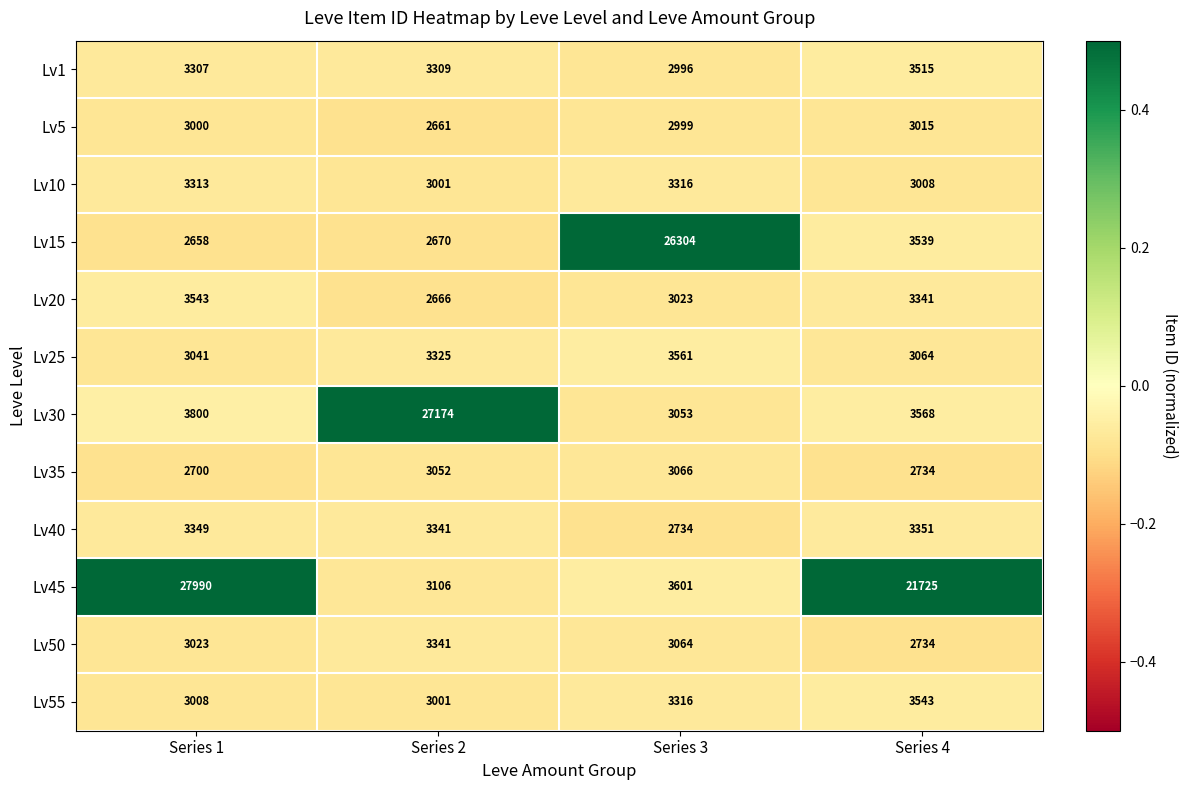

What is the approximate value of Lv30 at Series 3, to the nearest 10?

3050